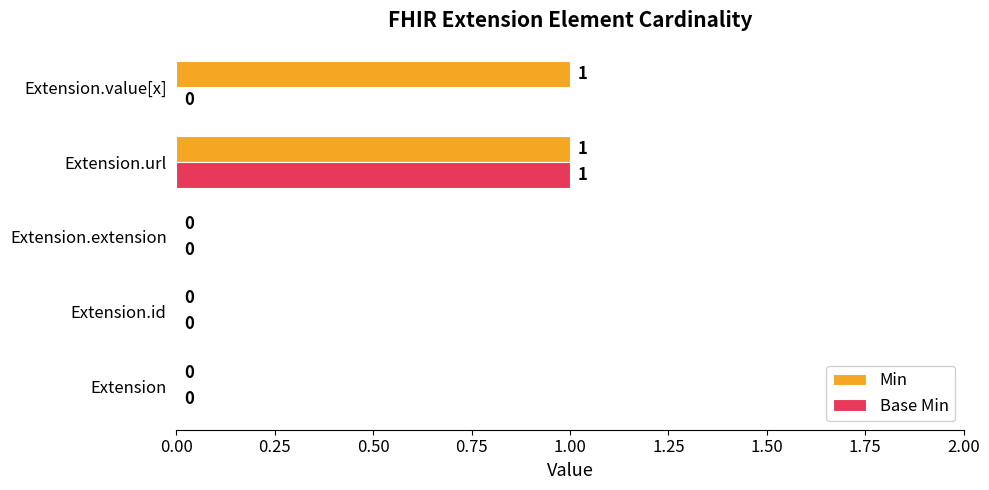

What is the sum of all Base Min values?

1